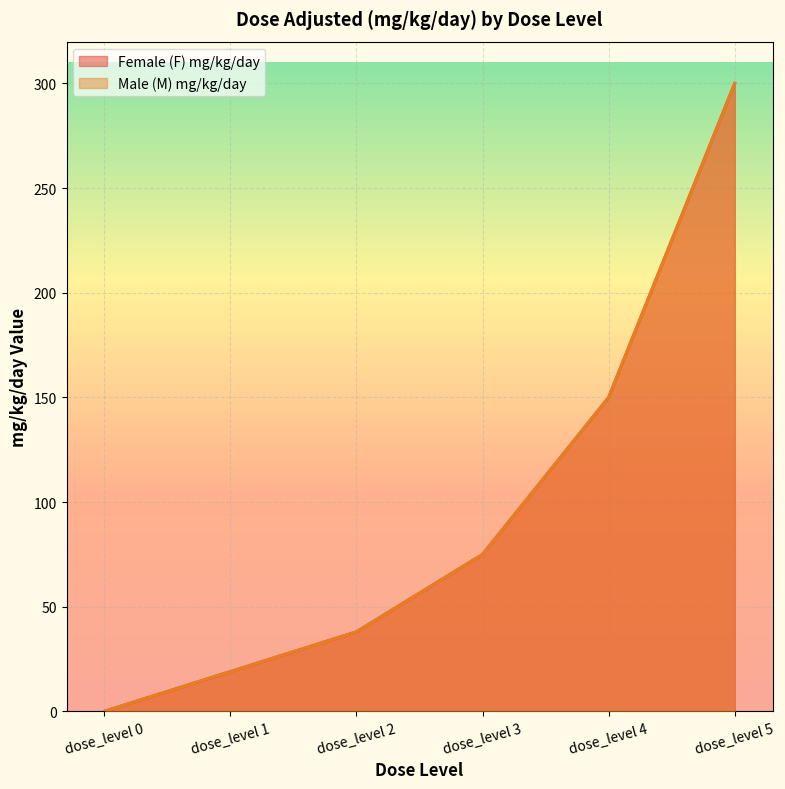

Where does the Female (F) mg/kg/day series first go above 75?

dose_level 4